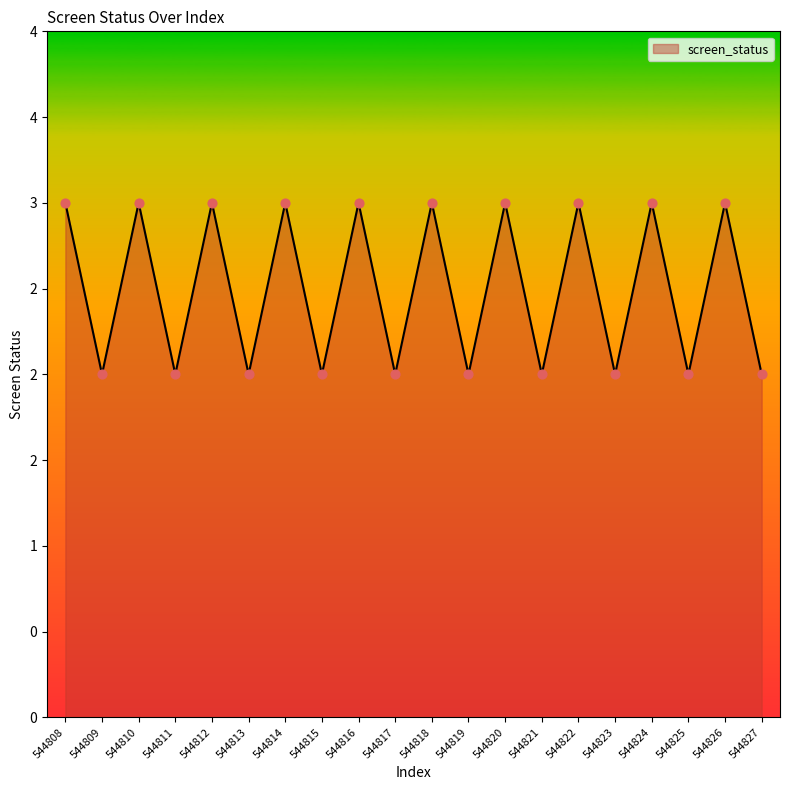

Between 544820 and 544810, which is larger?

544820